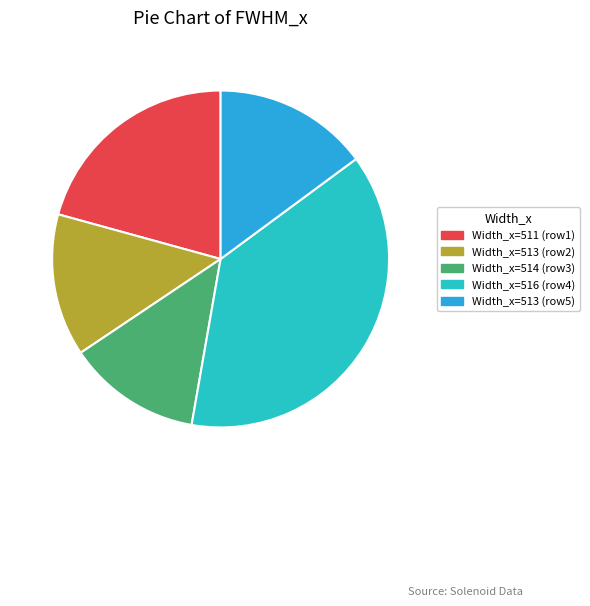

Count the number of slices in the pie.

5